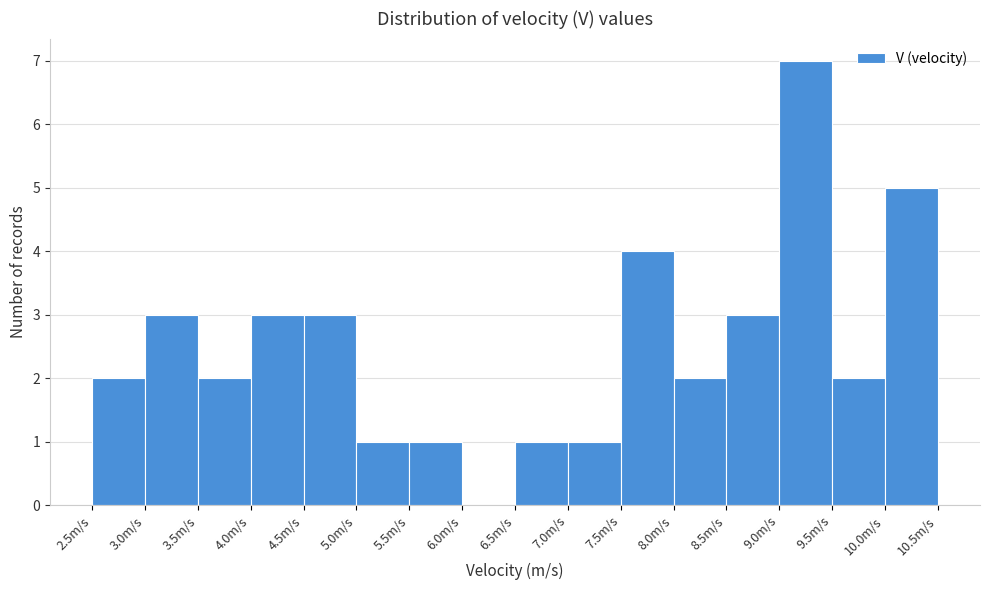

Over which range of the x-axis is the bar tallest?

9.0 to 9.5